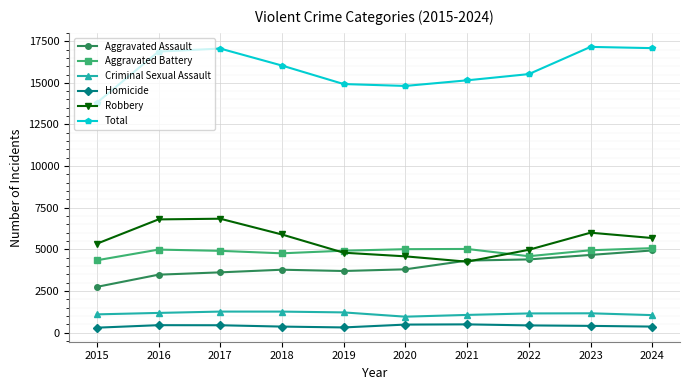

What is the difference between the maximum and second lowest values in the Robbery series?

2261